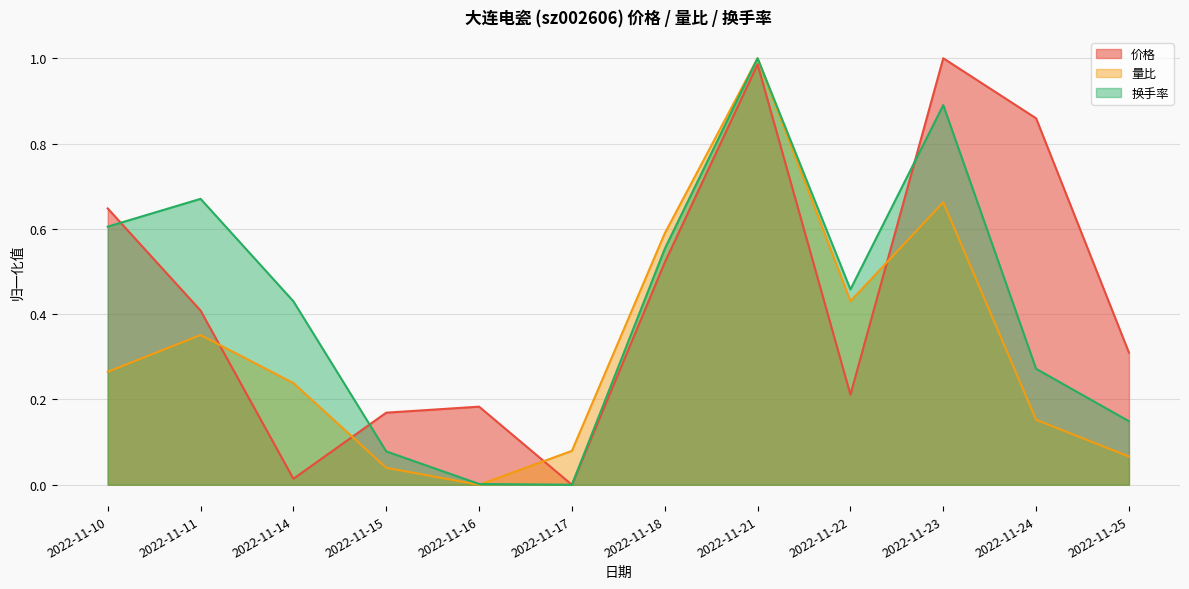

List the series in order of their peak value, highest first.

换手率, 量比, 价格